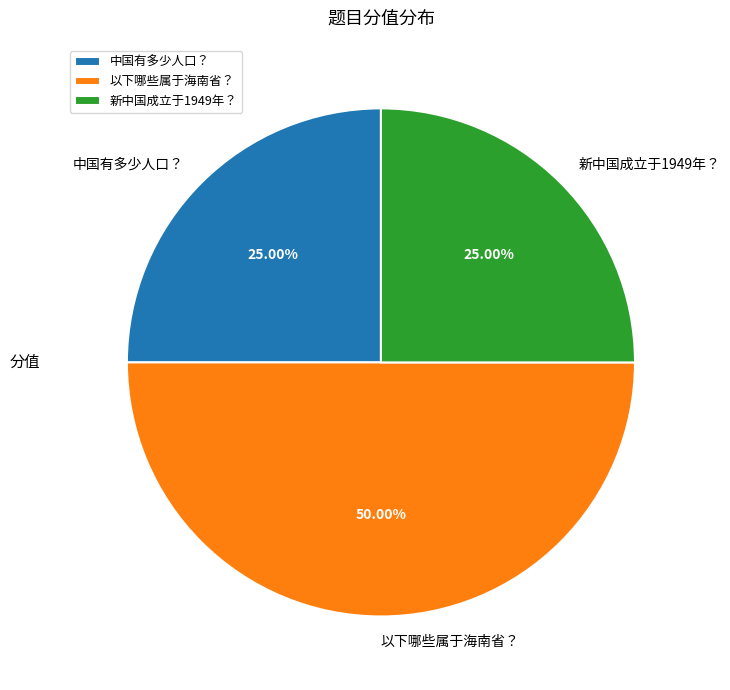

Does 中国有多少人口？ represent more than half of the total?

No